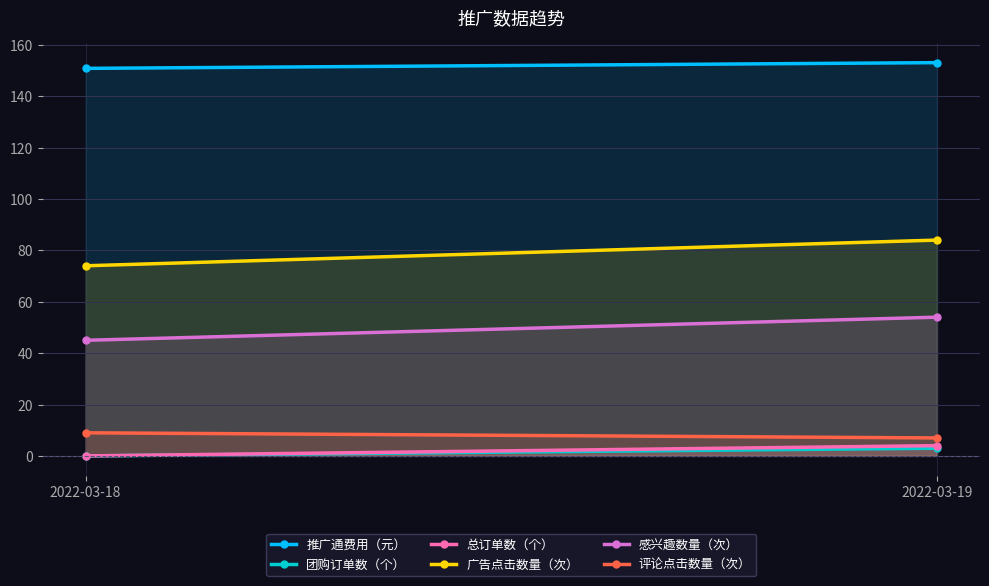

True or false: 团购订单数（个） has a value of 0.0 at 2022-03-18.

True